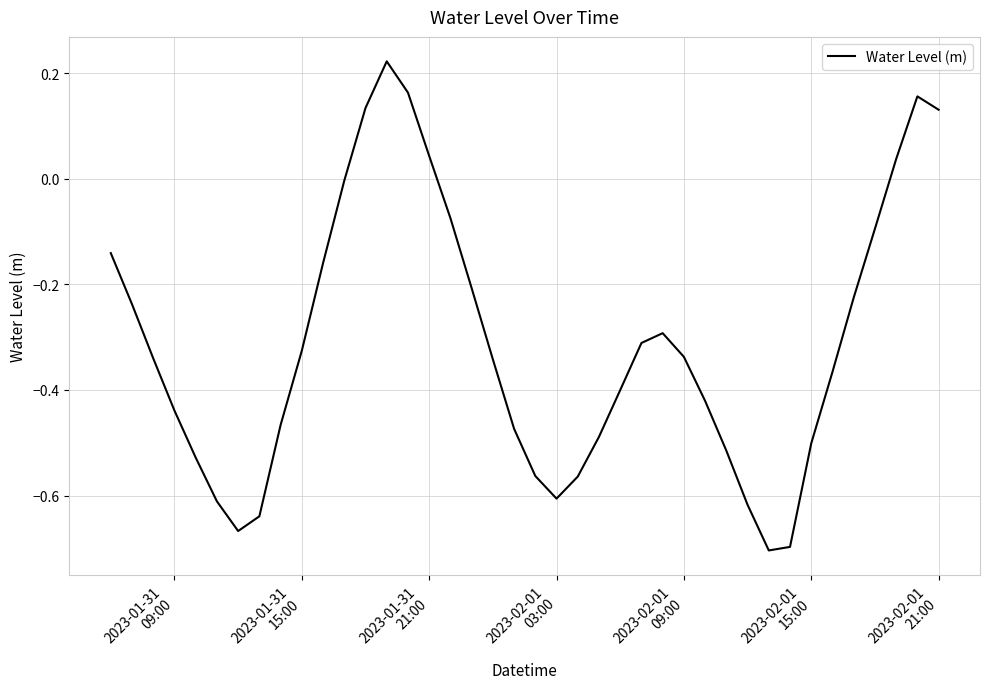

What is the difference between the maximum and minimum values?

0.9